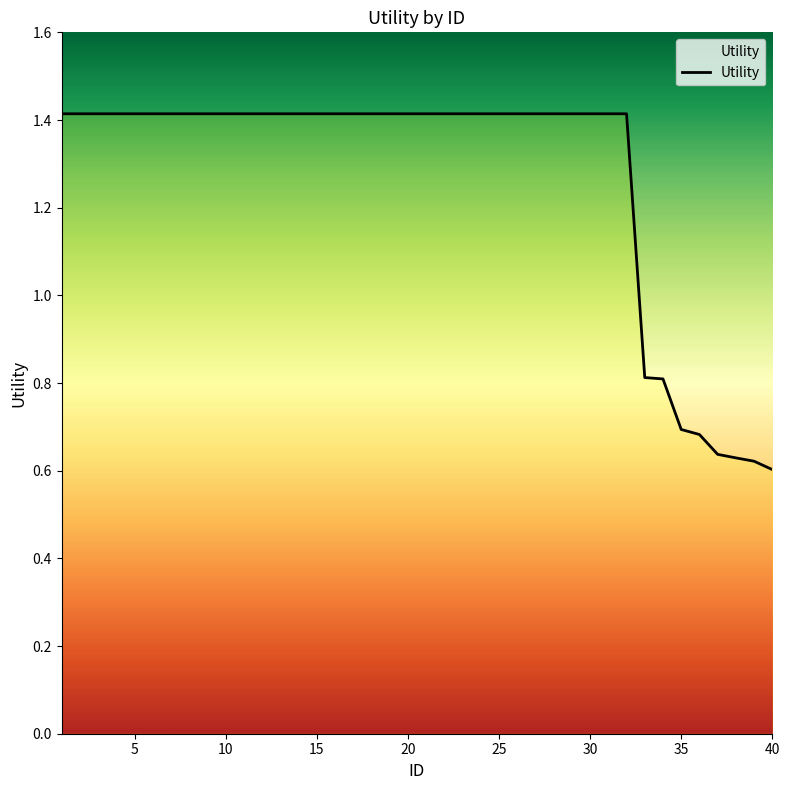

How many distinct data groups are displayed?

1